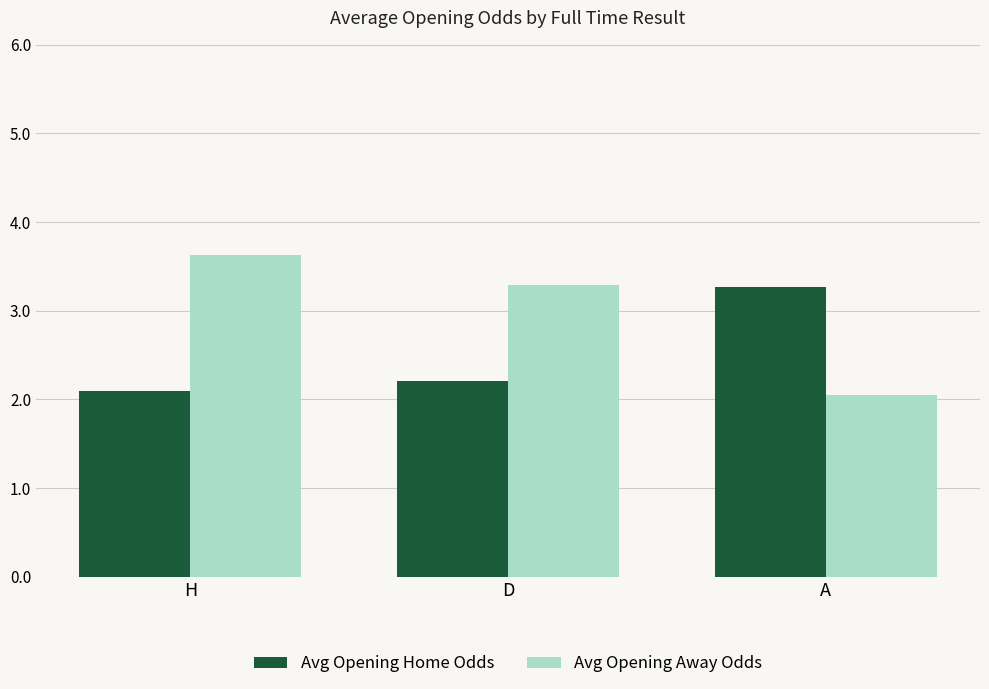

What is the difference between the maximum and second lowest values in the Avg Opening Home Odds series?

1.1